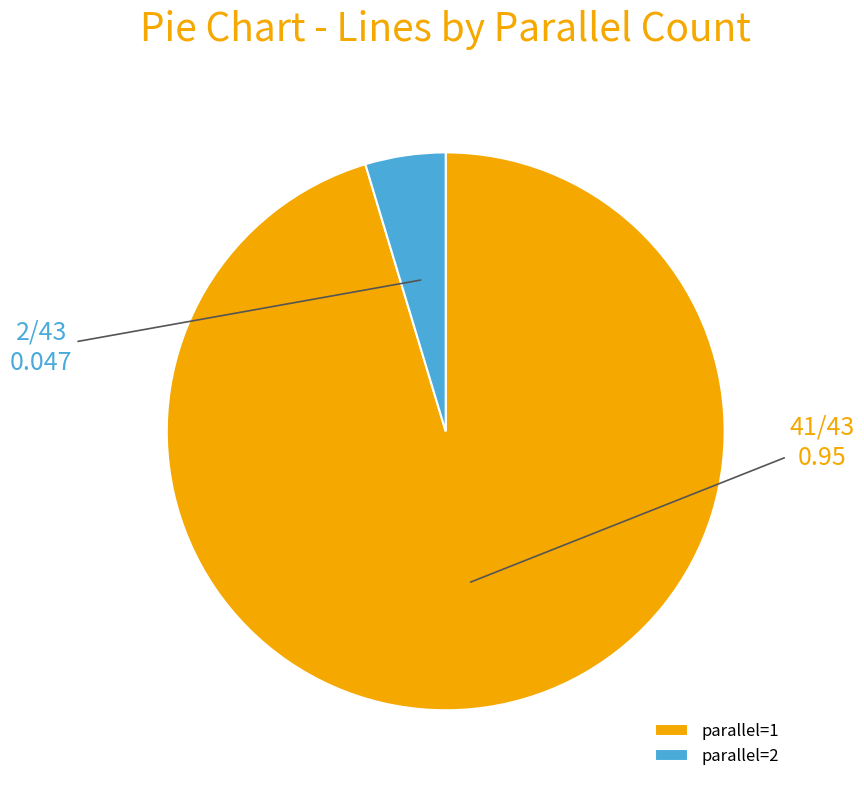

What is the ratio of the value at parallel=1 to the value at parallel=2?

20.5